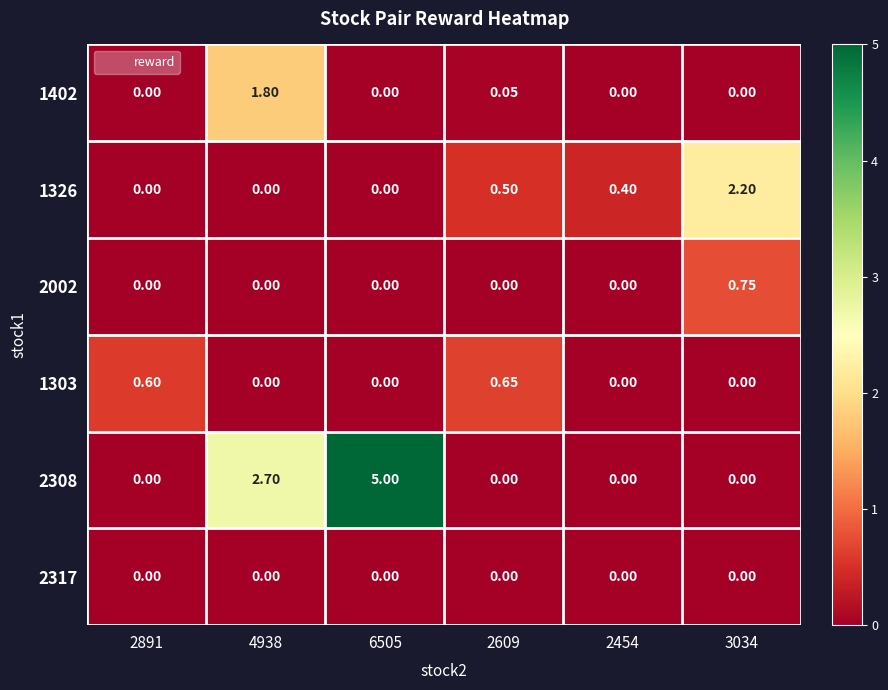

Which series has the largest range (max minus min)?

2308